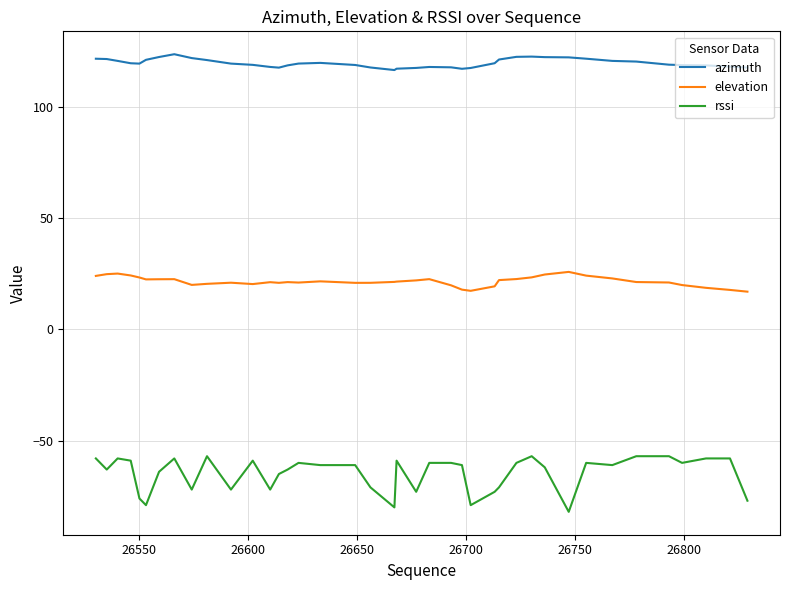

What is the difference between the second highest and second lowest values in the rssi series?

23.0